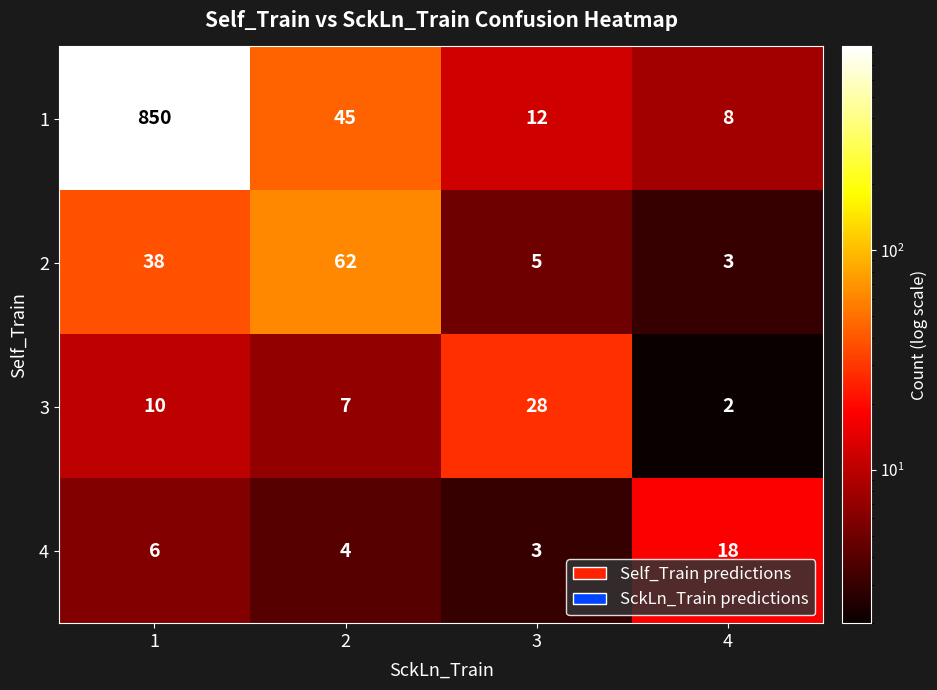

The value of 1 at 1 is 495. True or false?

False